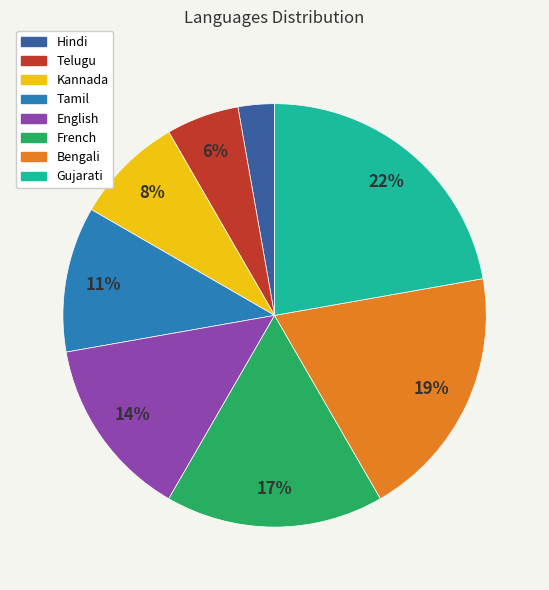

To the nearest percent, what is the average slice percentage?

12%